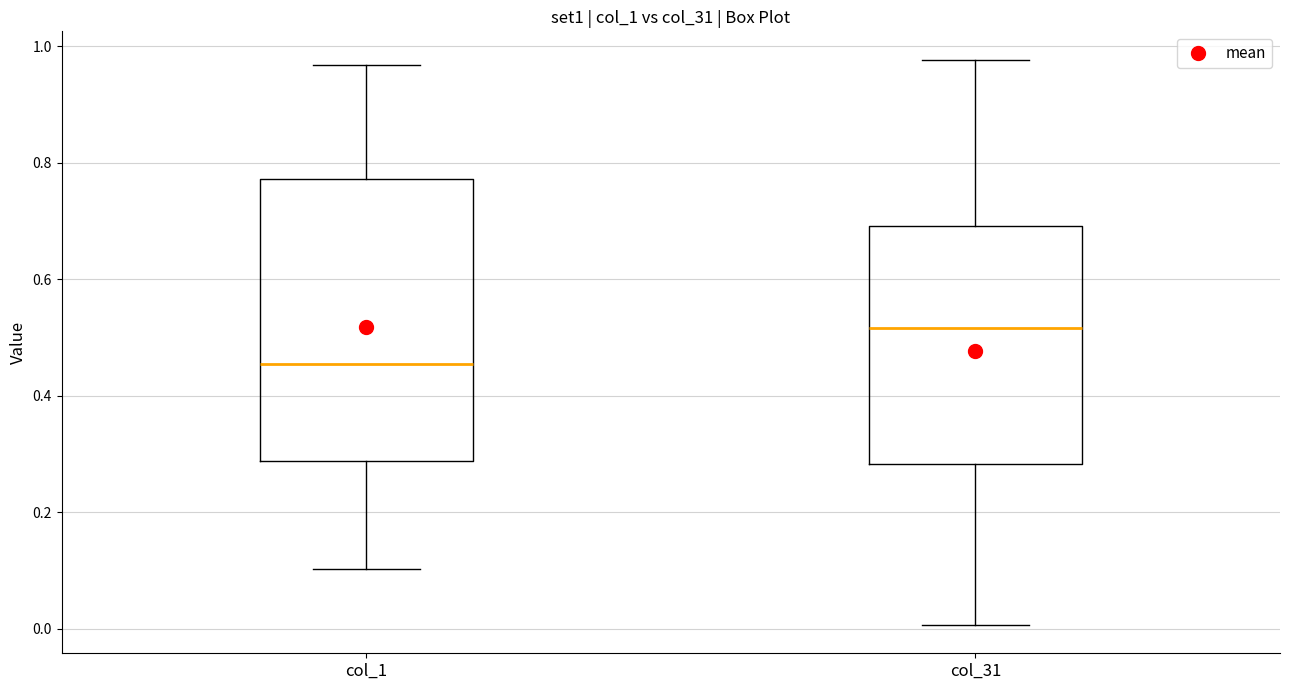

Reading left to right, transcribe this box plot: for each box, give where its median line is, the range the box spans, and where its two whiskers end, as read against the y-axis. The values are not printed on the chart, so give them approximately, as read against the axis.

col_1: median 0.46, box 0.28 to 0.78, whiskers 0.10 to 0.96
col_31: median 0.52, box 0.28 to 0.70, whiskers 0.00 to 0.98